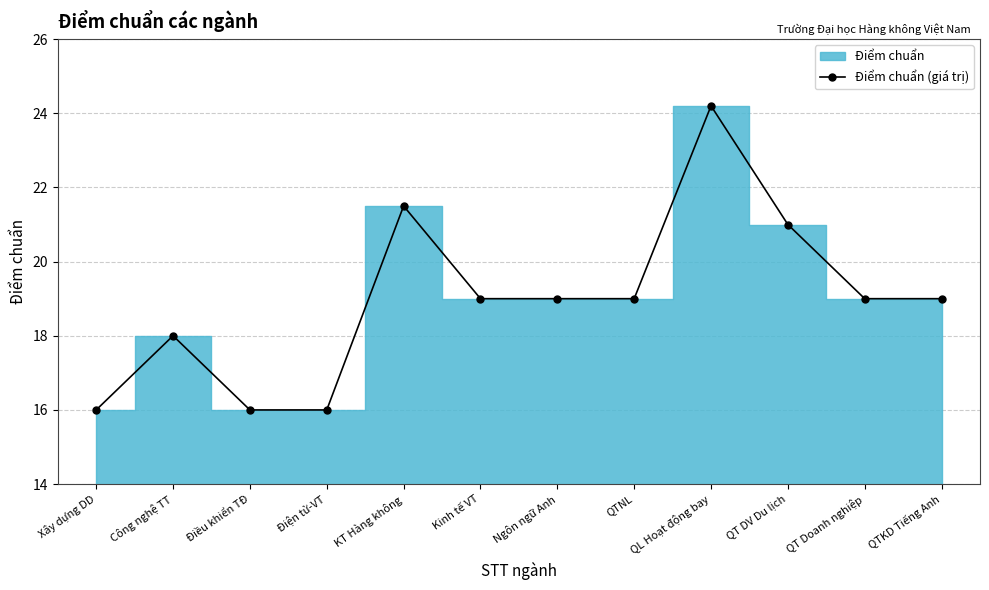

How many points are higher than both their immediate neighbors (excluding endpoints)?

3